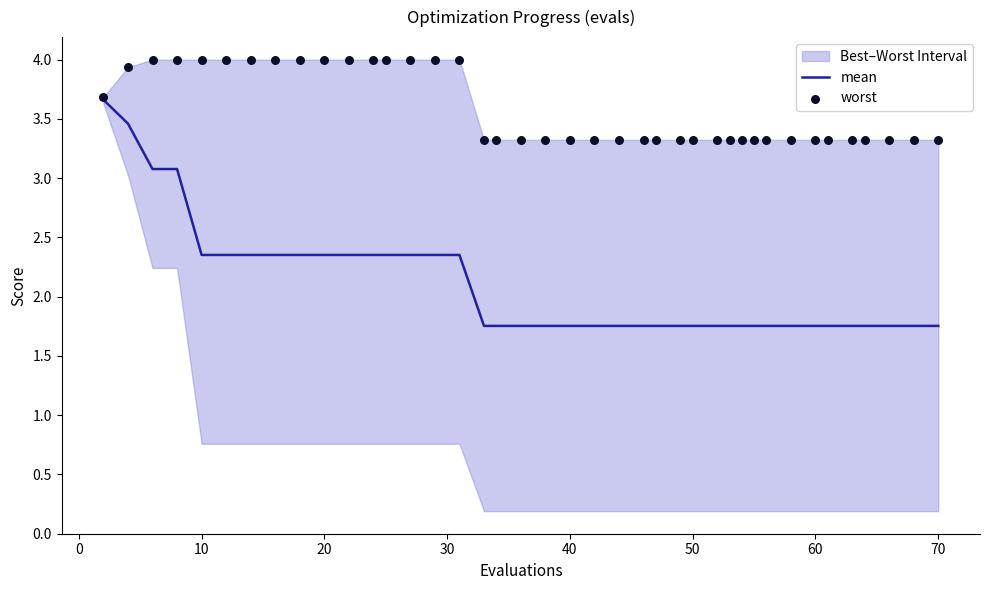

At how many categories does at least one series exceed 2?

40